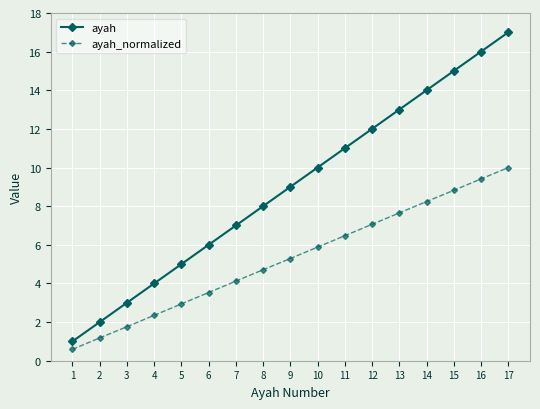

What are all the series names shown in the legend?

ayah, ayah_normalized